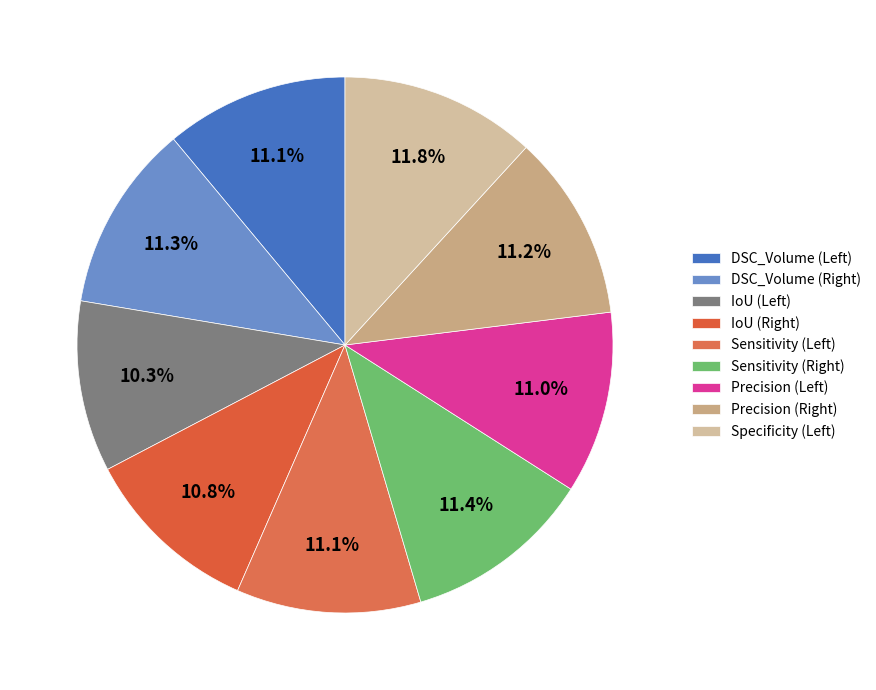

How many segments does this pie chart have?

9